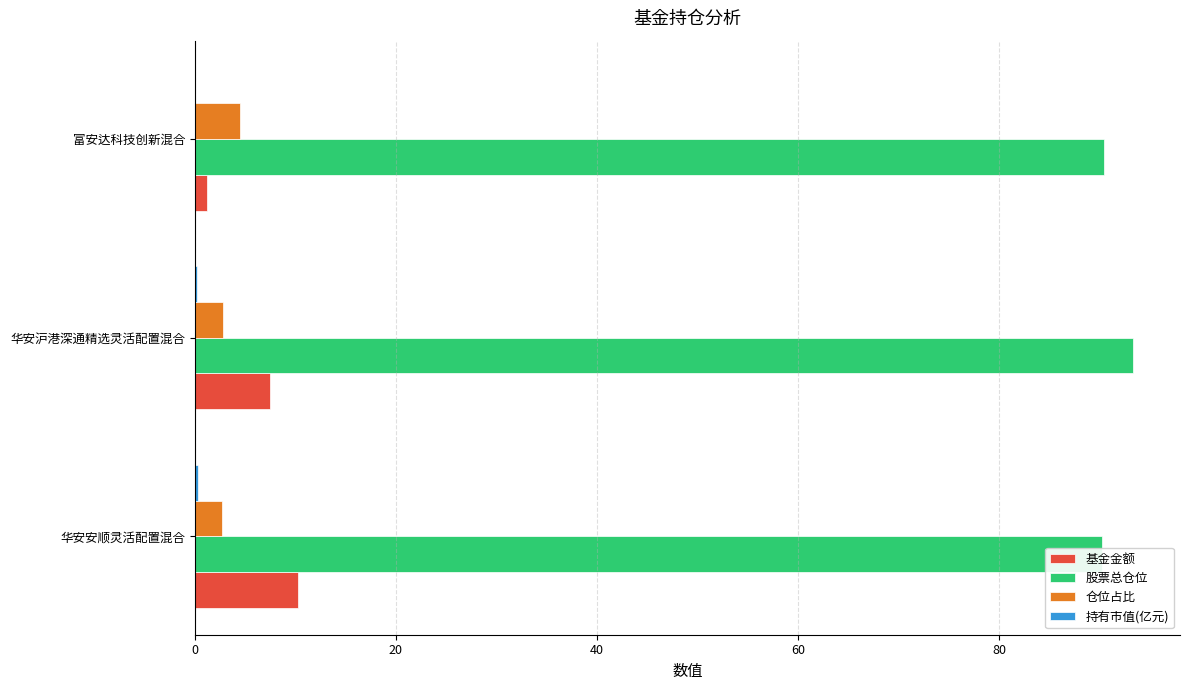

Which series has the widest spread of values?

基金金额